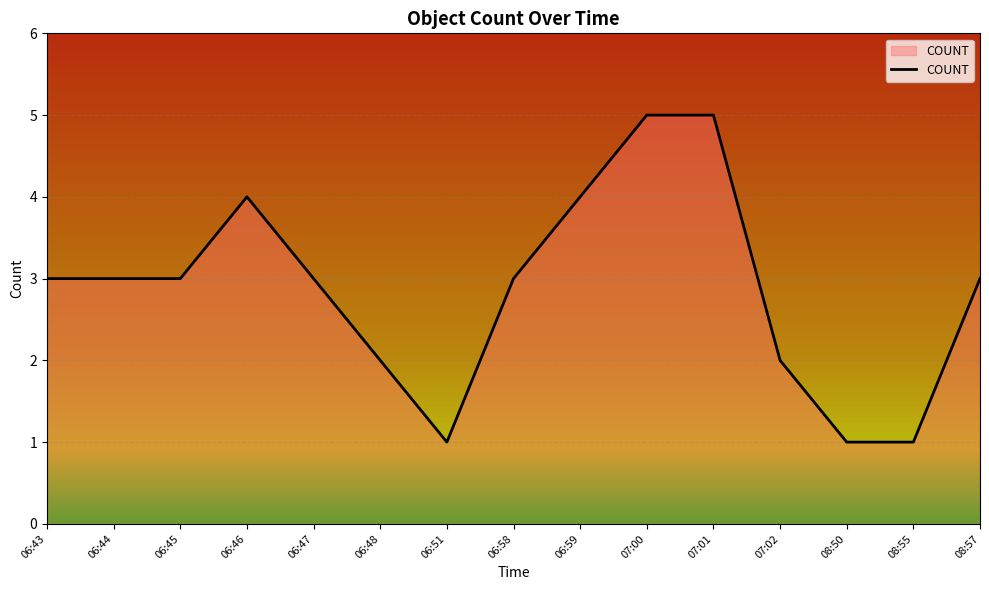

What is the maximum value shown in the chart?

5